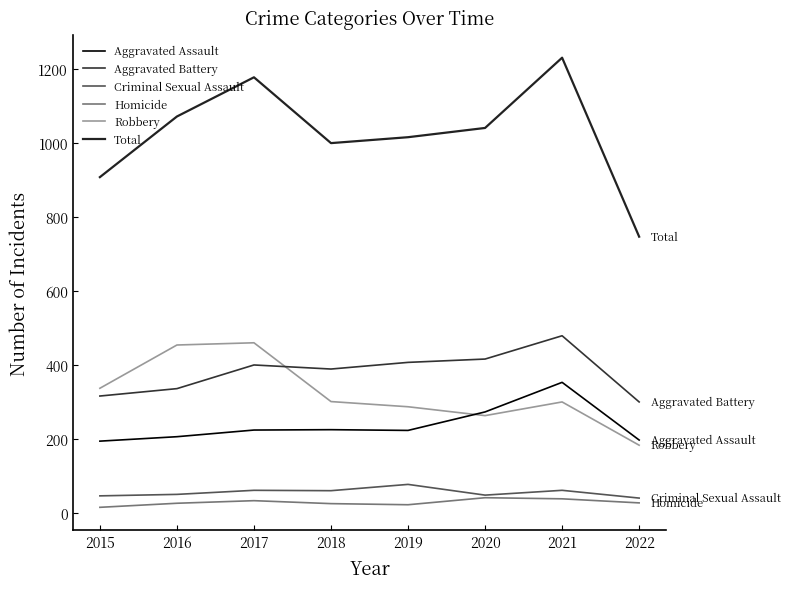

What is the difference between the highest and lowest values at 2021?

1193